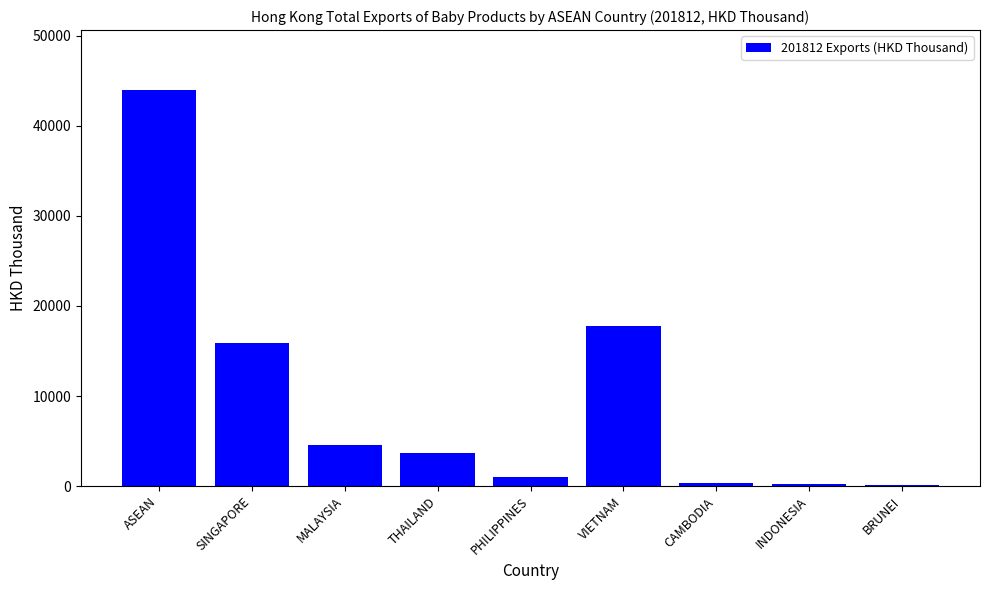

What is the sum of the values at ASEAN and PHILIPPINES?

45050.1